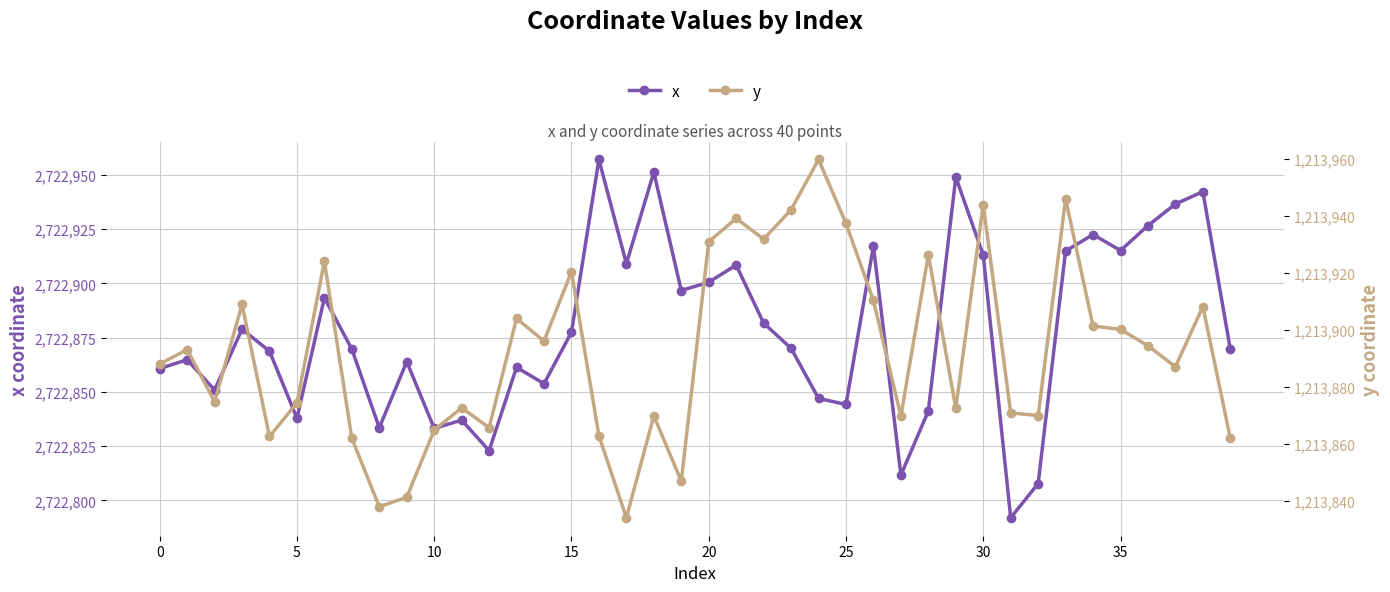

Which series has the widest spread of values?

x